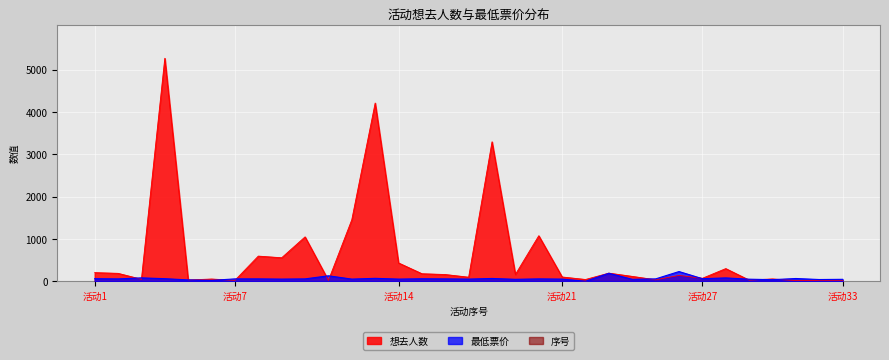

Where is the first local minimum for 最低票价?

2